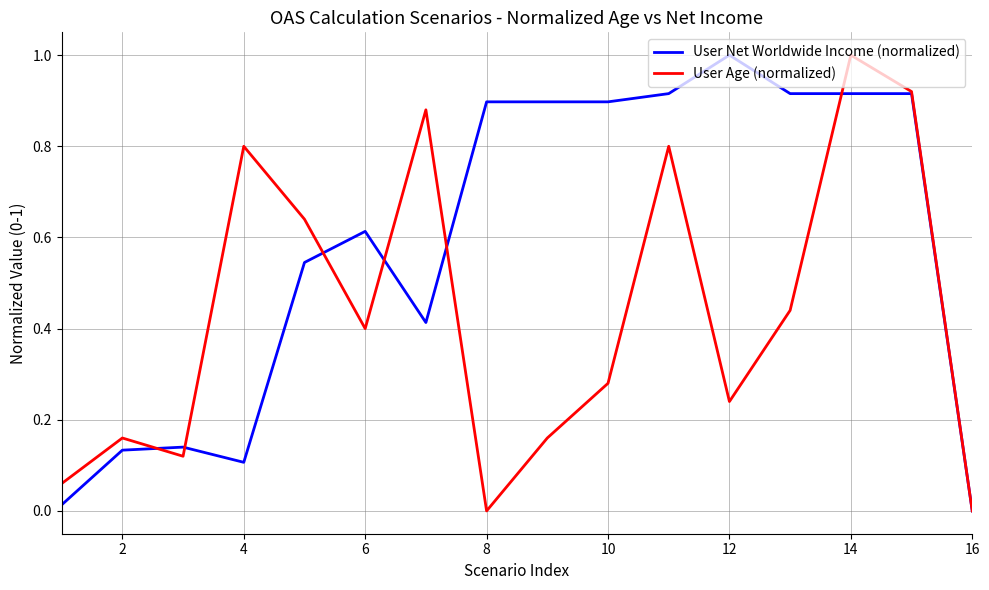

What is the maximum value for User Net Worldwide Income (normalized)?

1.0